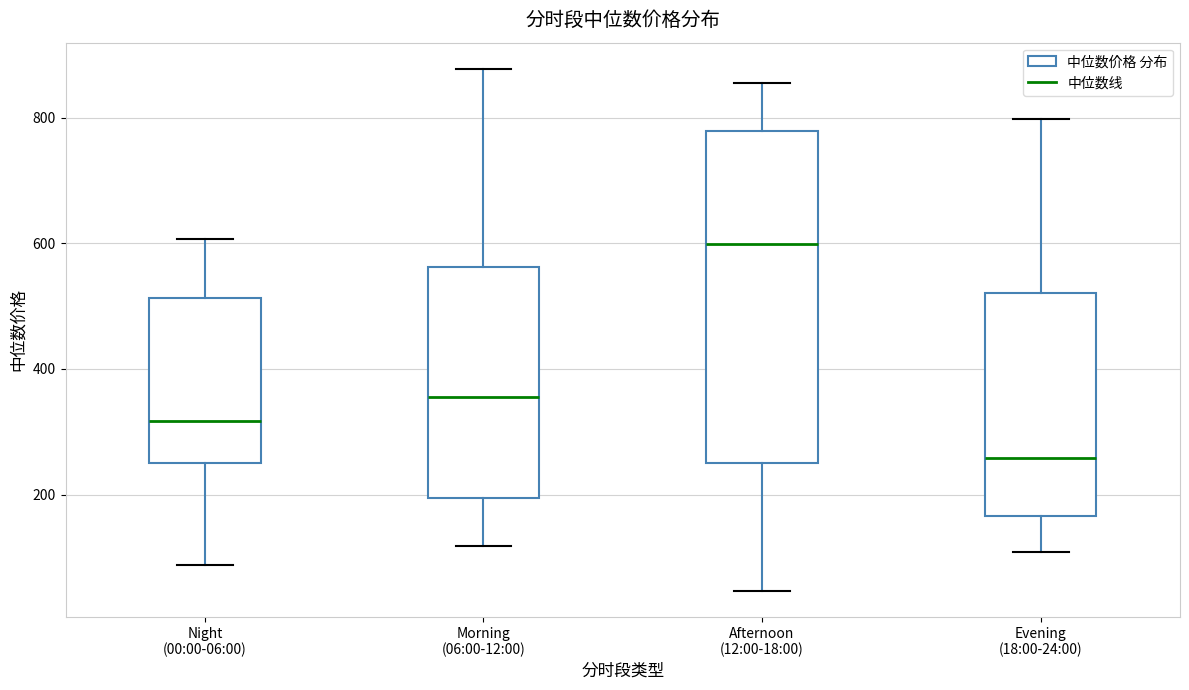

Where is the lower edge of the box for Morning (06:00-12:00) on the y-axis? The values are not printed on the chart, so give them approximately, as read against the axis.

200